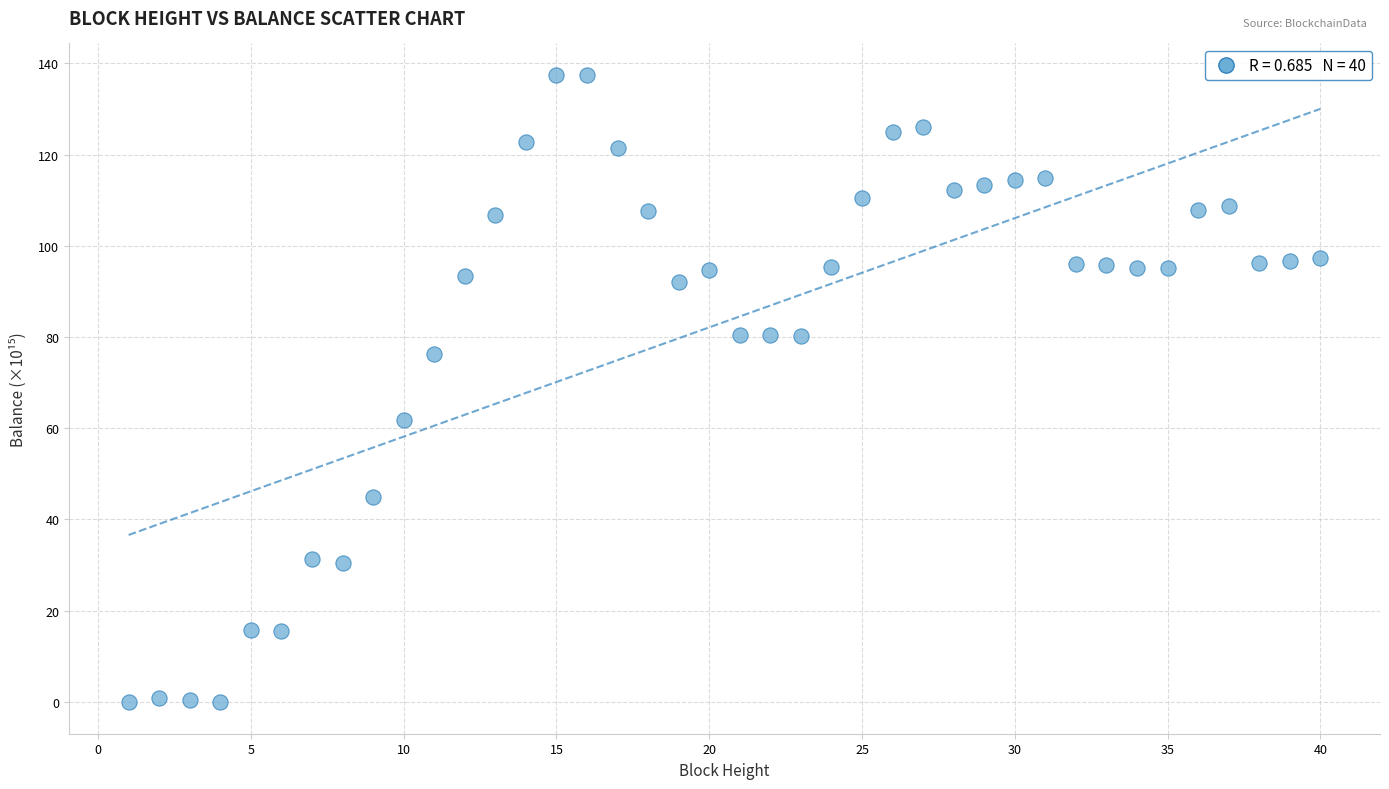

What Y value in the scatter plot is closest to 68?

61.7